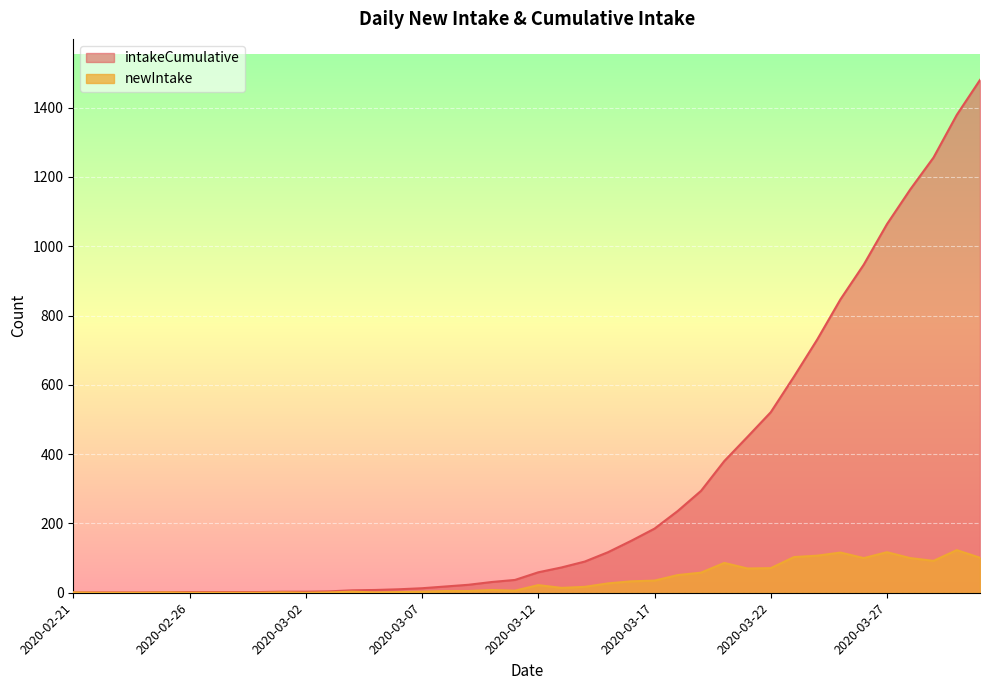

True or false: intakeCumulative and newIntake intersect in this chart.

False